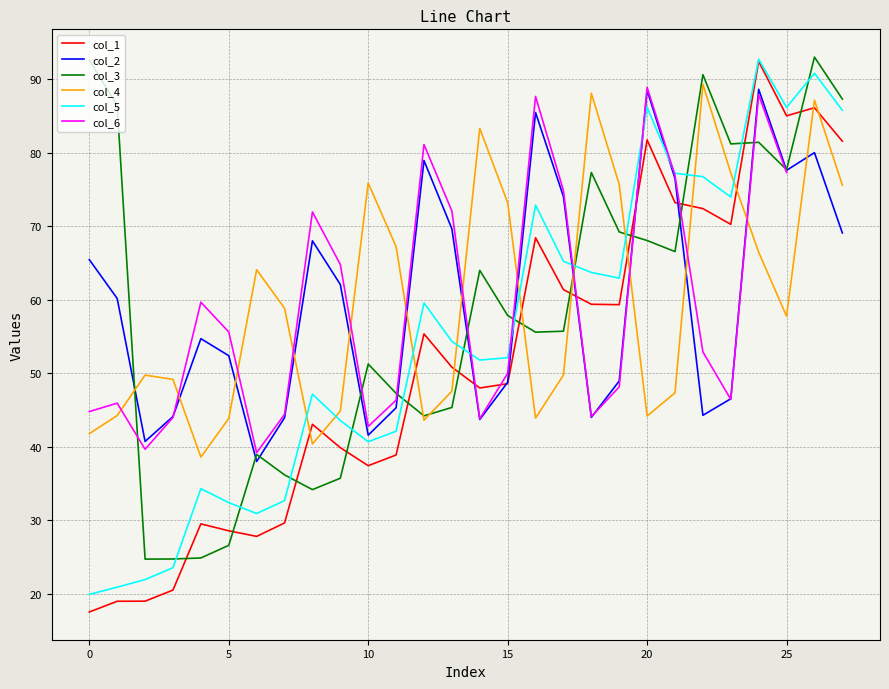

What is the value of the col_3 point at the 2nd from the left?

86.4